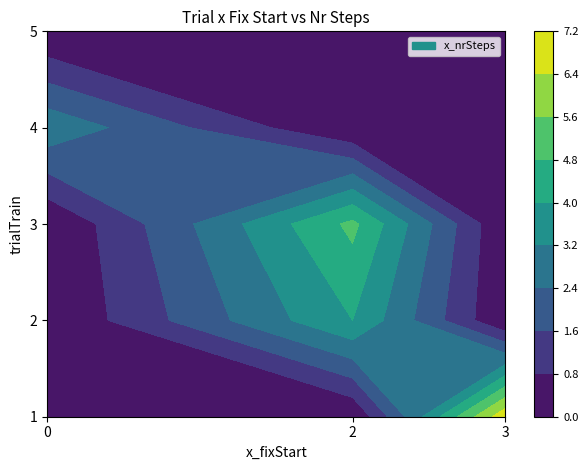

Is it true that 0 equals 5 at 3?

False